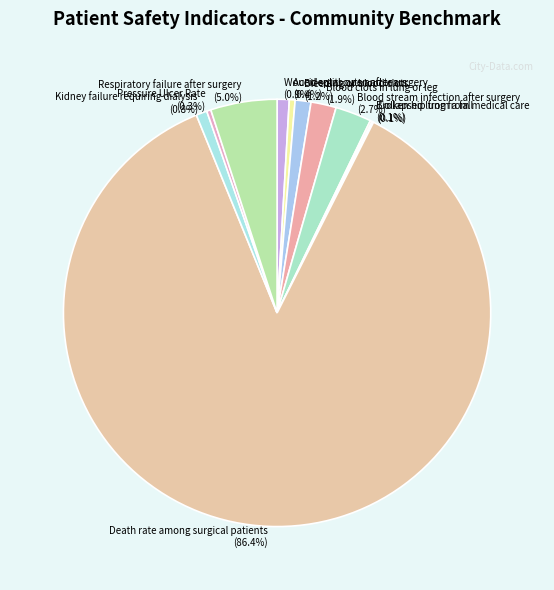

How much of the chart is everything except Bleeding or blood clots?

98.8%